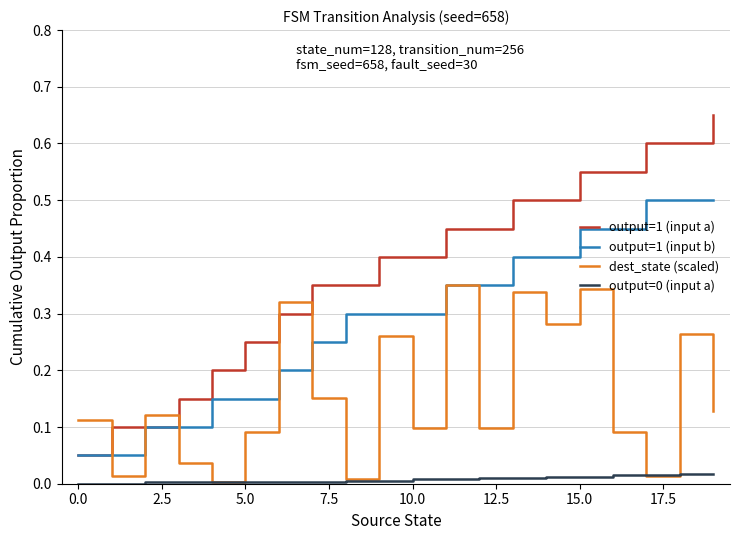

Which series has the widest spread of values?

output=1 (input a)